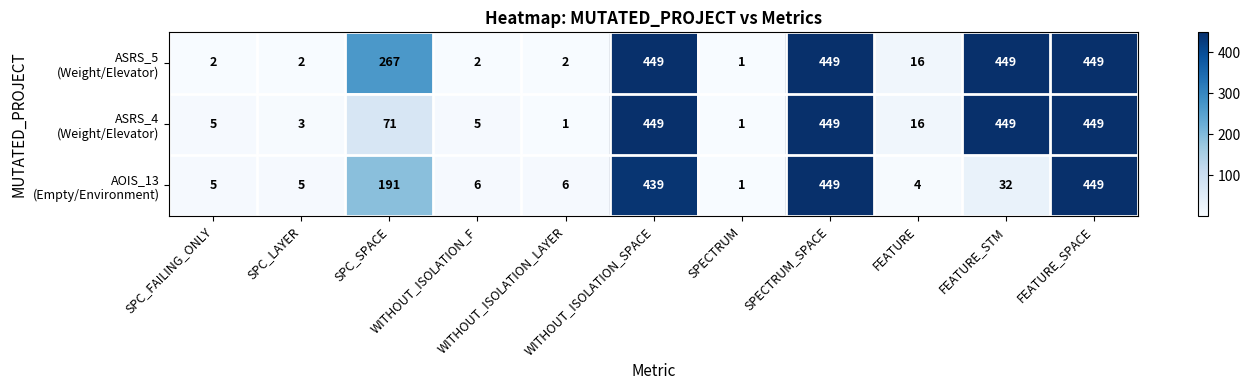

At how many categories does at least one series exceed 349?

4